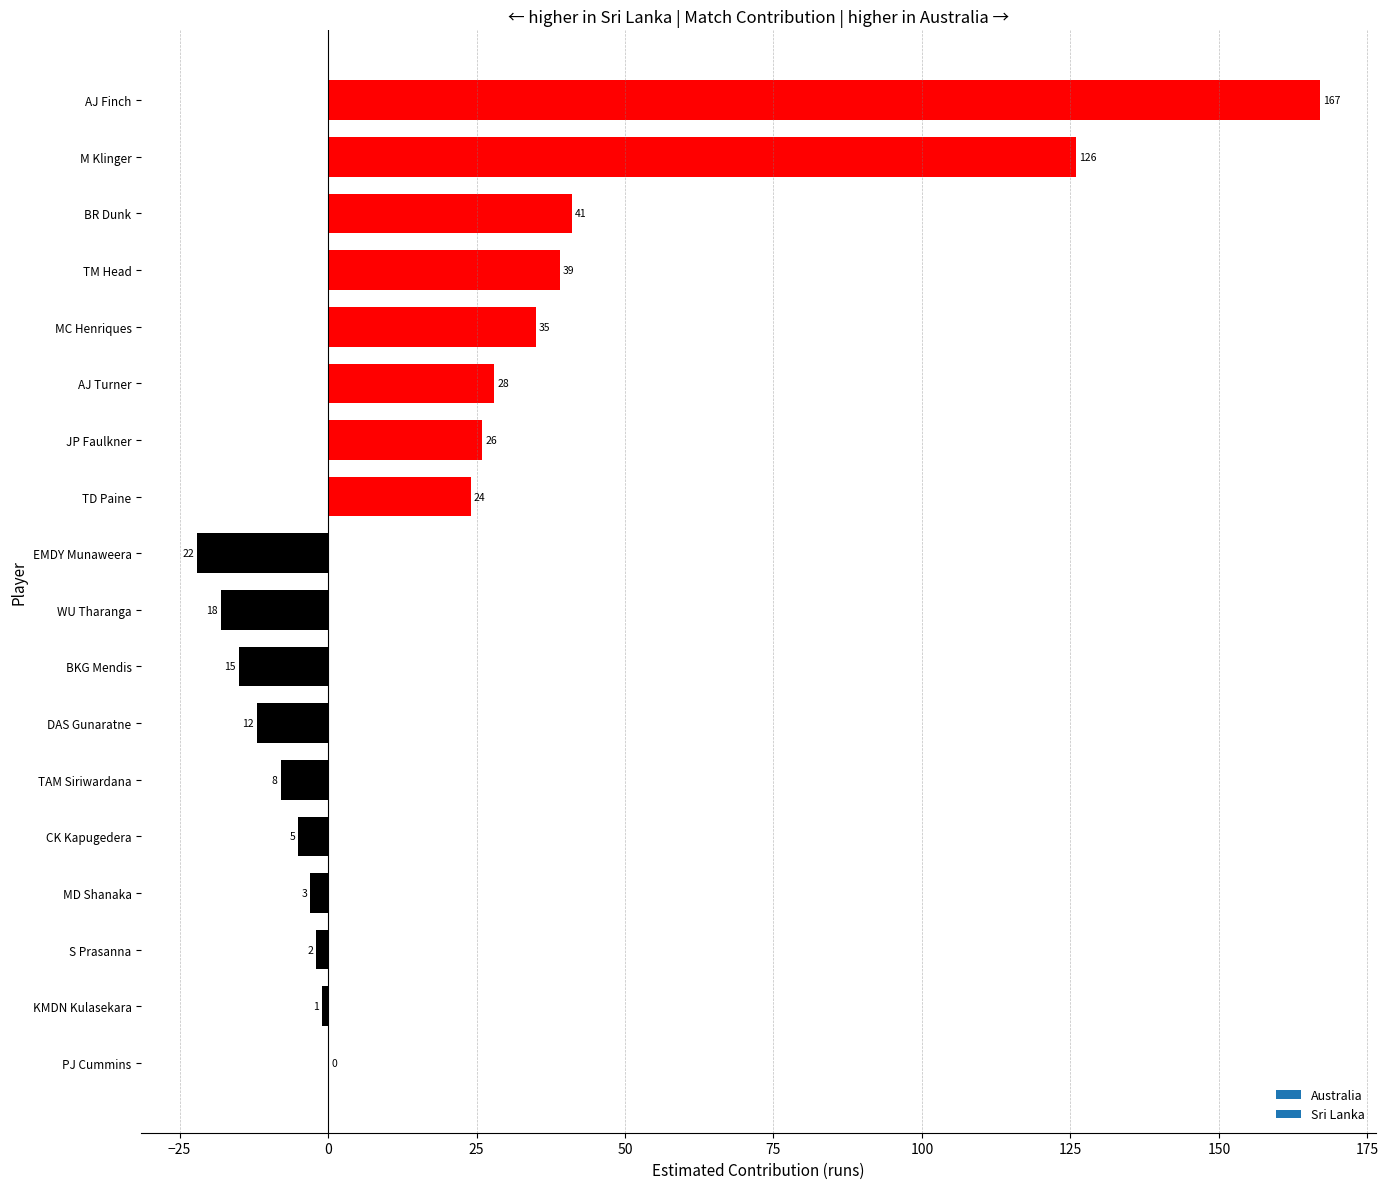

What is the difference between the values at MD Shanaka and KMDN Kulasekara?

2